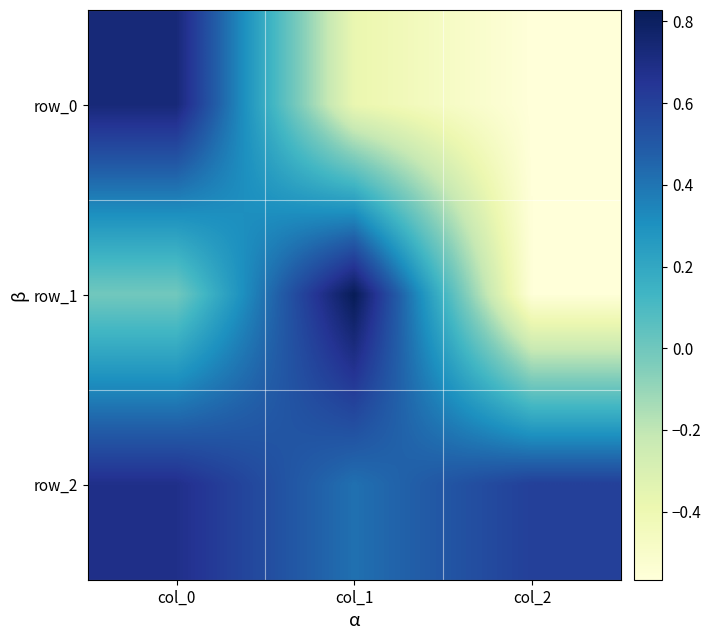

How many negative values does the row_0 series have?

2